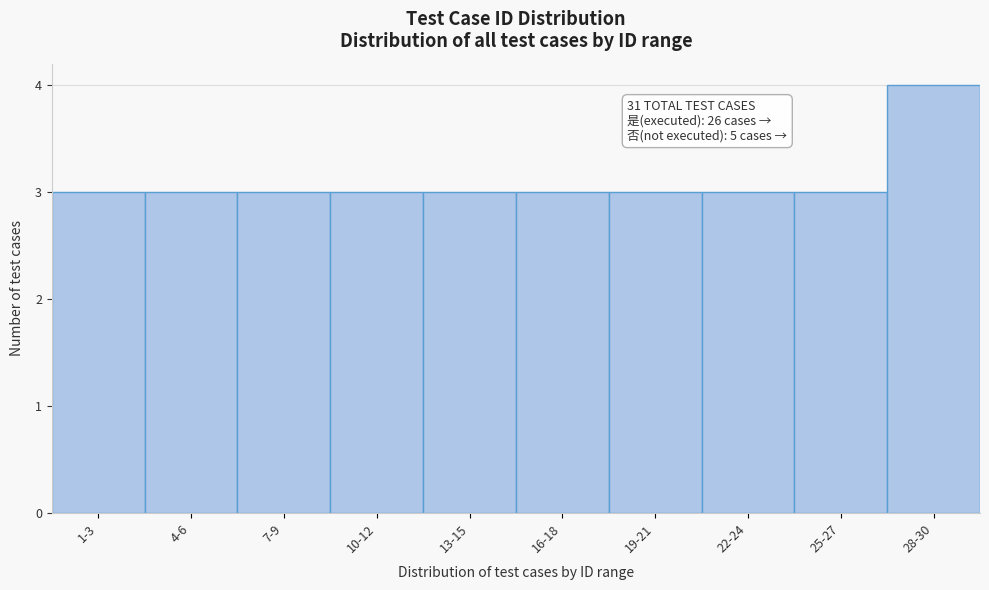

Reading left to right, transcribe all the data shown in this chart.

3	3	3	3	3	3	3	3	3	4